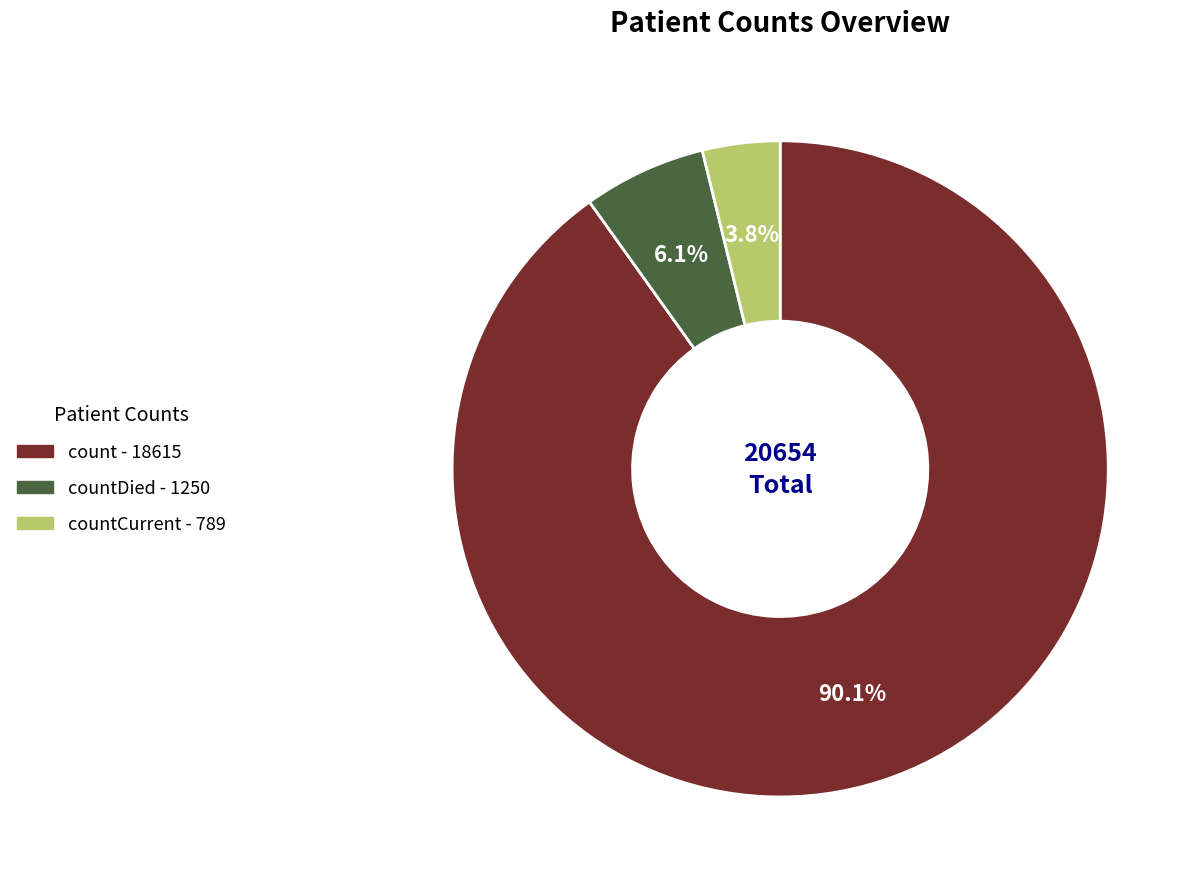

Is there a majority slice in this chart?

Yes